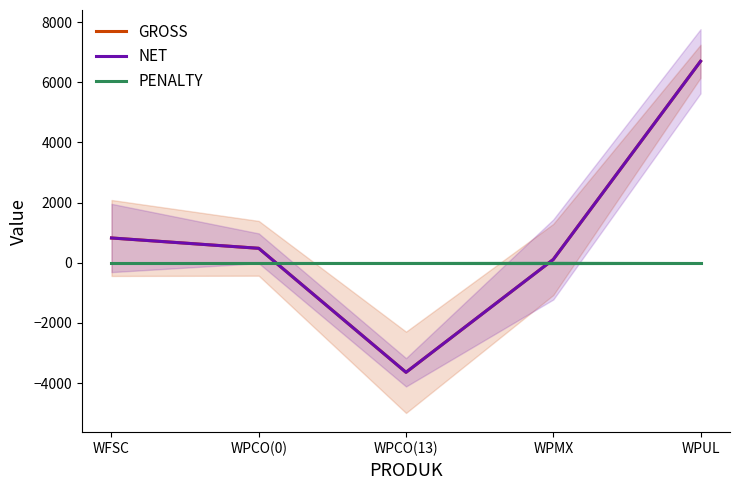

Which series has the widest spread of values?

GROSS